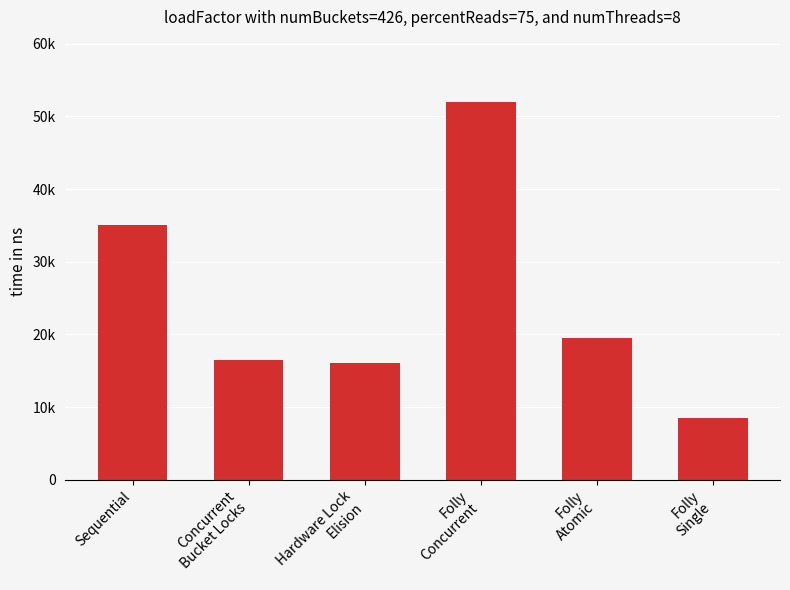

Which label corresponds to the largest value in the chart?

Folly
Concurrent